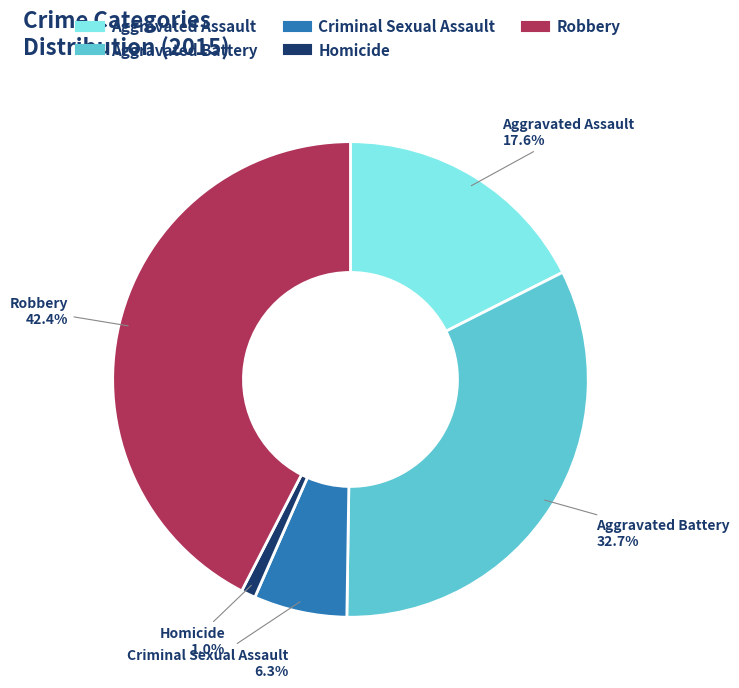

Is Criminal Sexual Assault the majority of the pie?

No